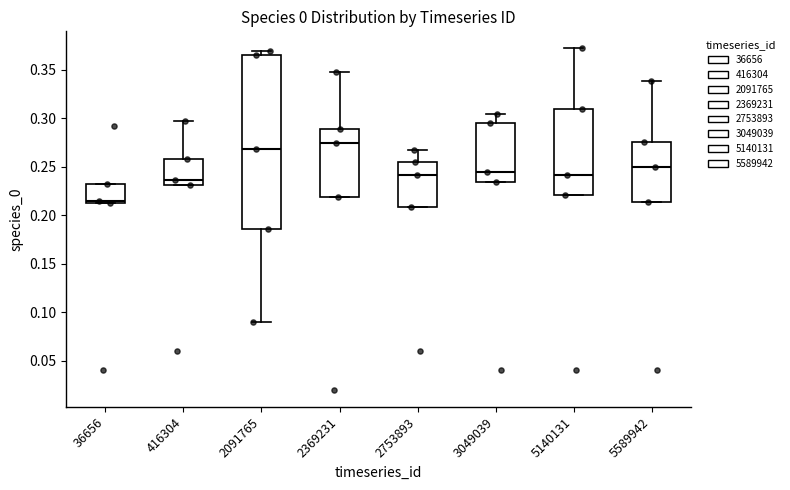

Which box's median line is the lowest?

36656